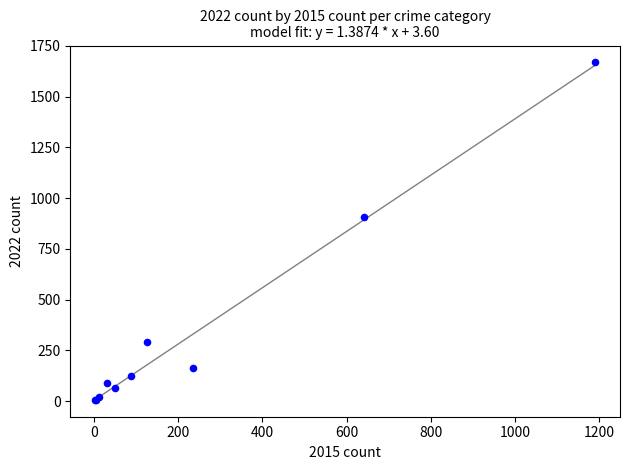

What Y value in the scatter plot is closest to 837?

905